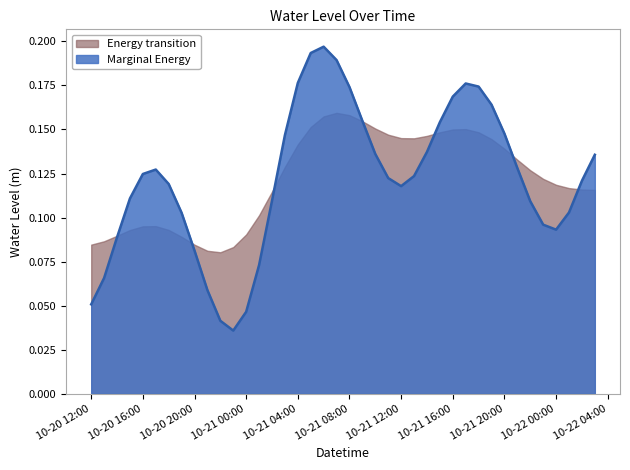

Which series has the widest spread of values?

Marginal Energy